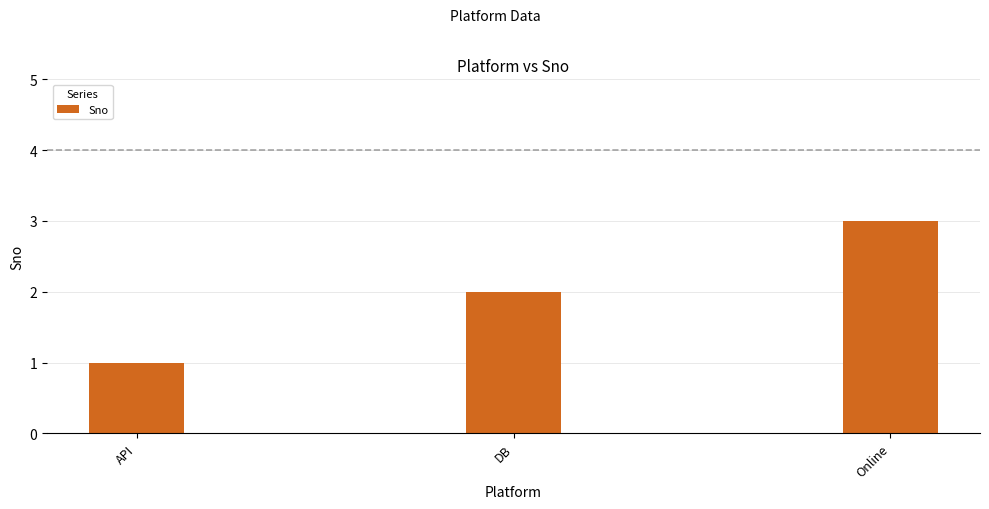

What is the change in value from API to Online?

+2